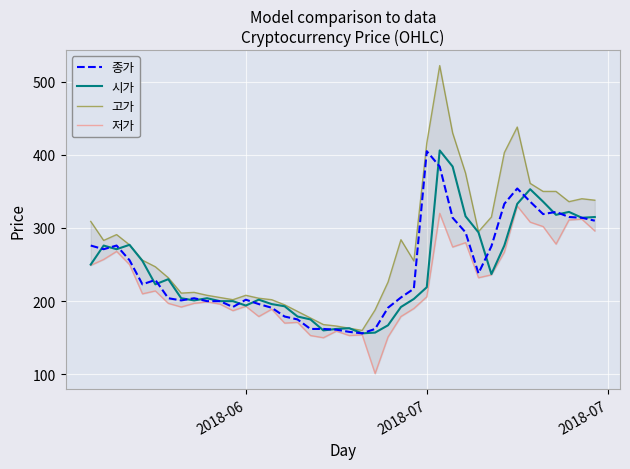

True or false: 저가 and 시가 intersect in this chart.

False